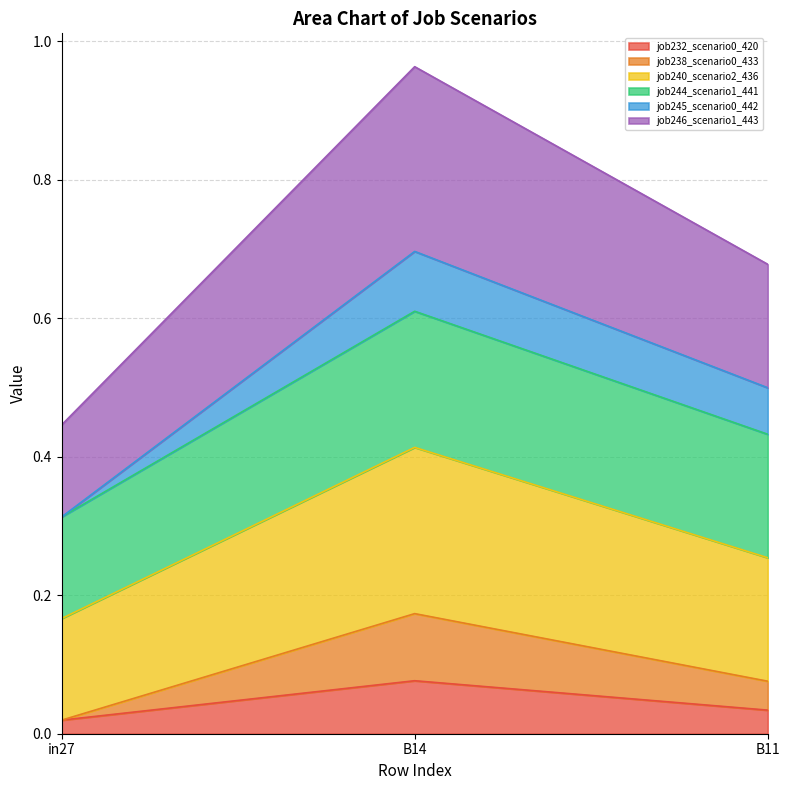

At which category is the sum across all series the highest?

B14